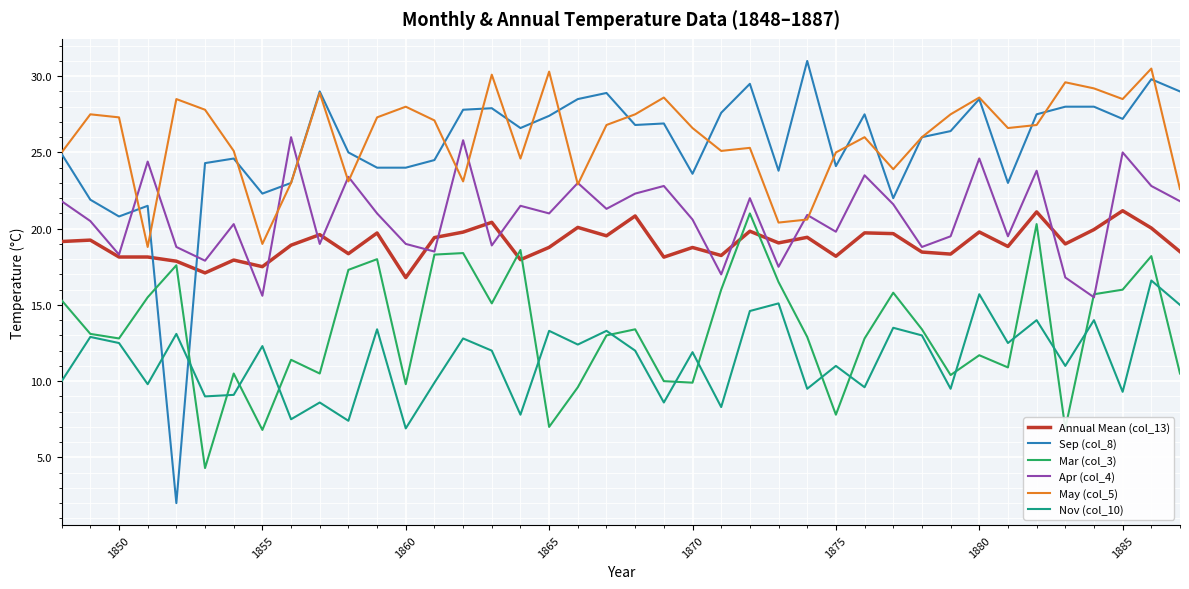

What is the maximum value shown in the chart?

31.0